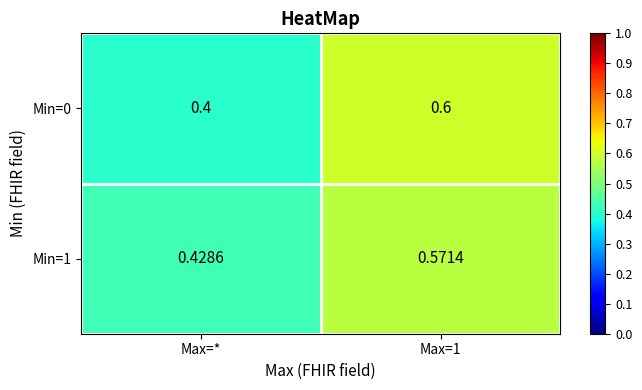

At which label is Min=0 closest to 0?

Max=*